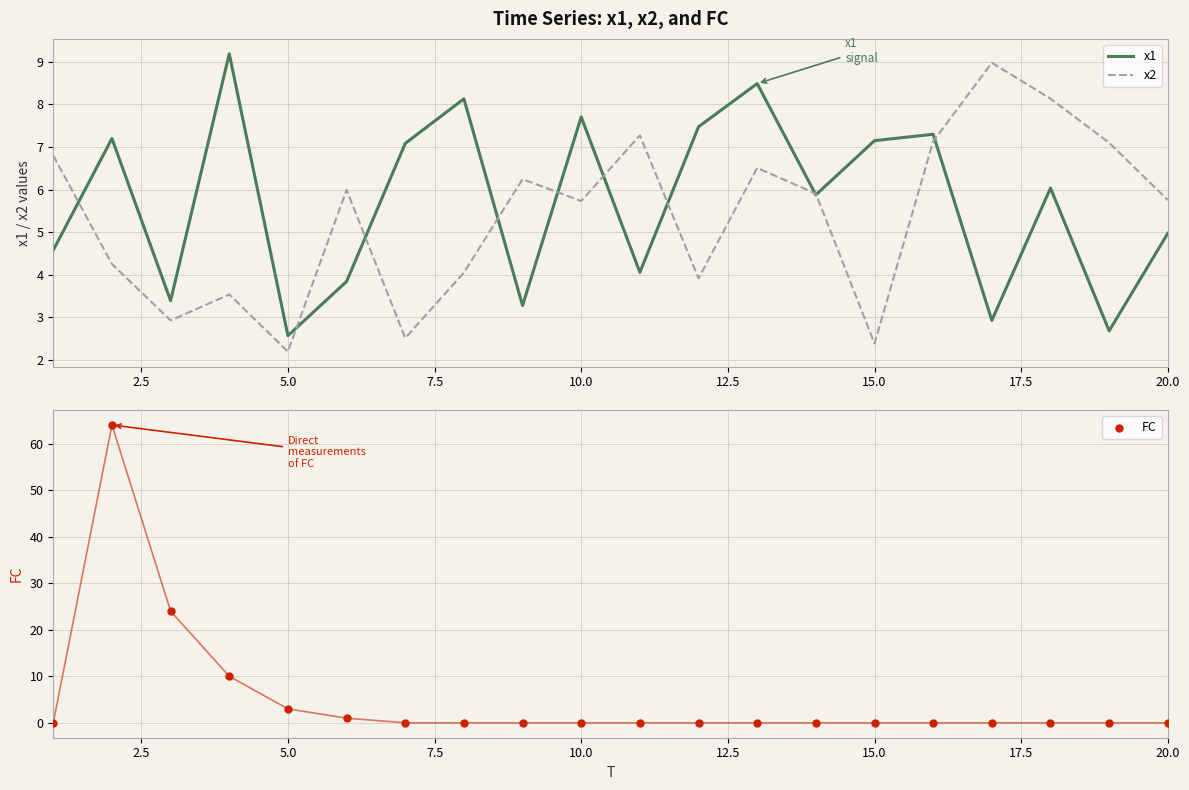

Which series contains the highest Y value?

FC